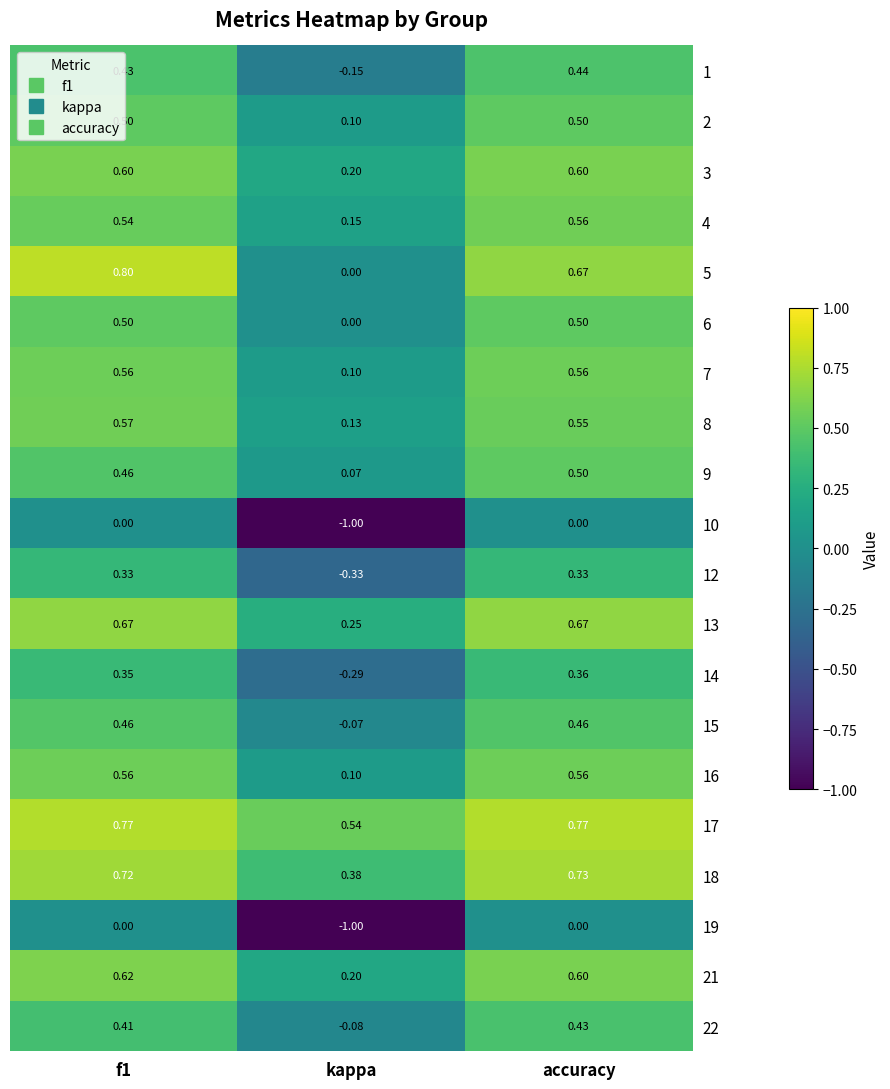

What is the minimum value shown in the chart?

-1.0